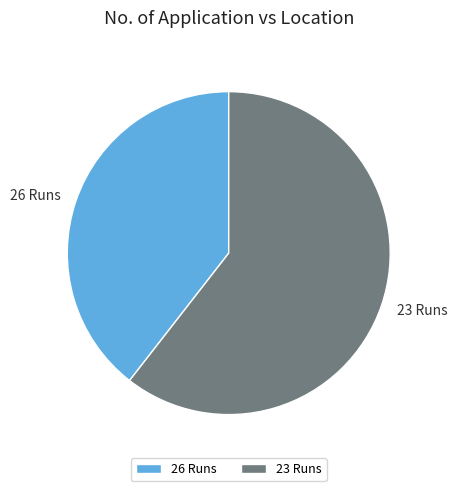

Which slice is the largest?

23 Runs